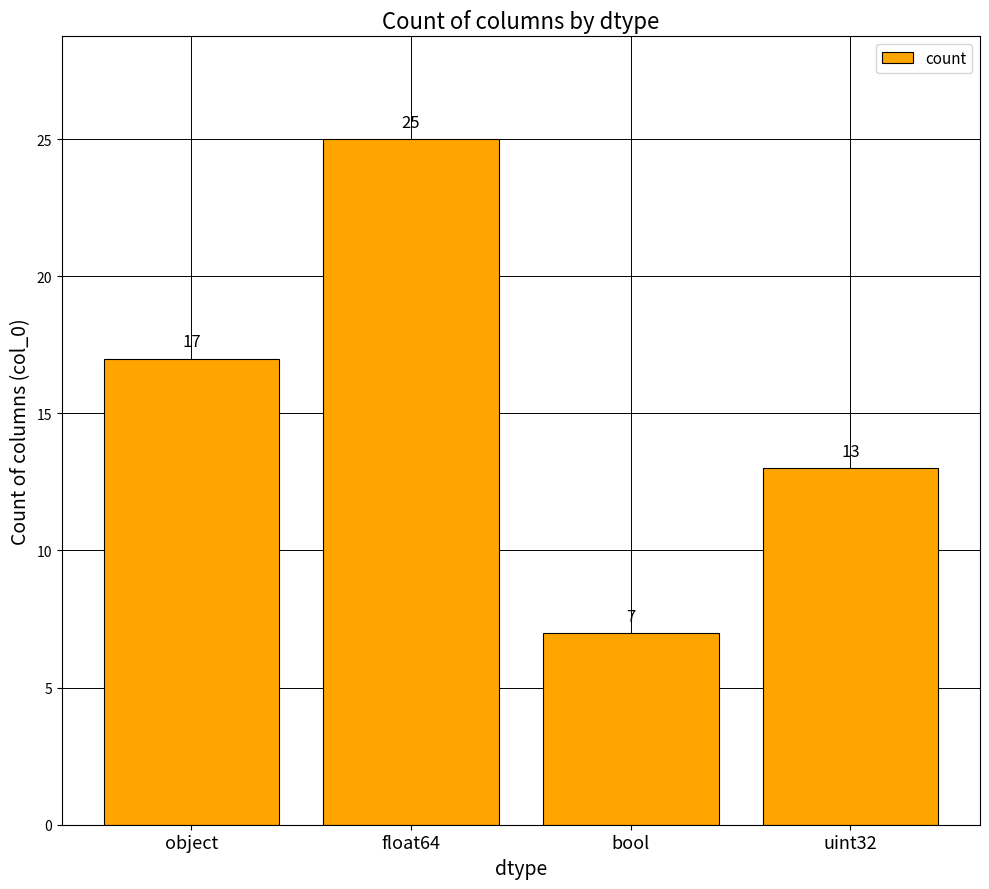

Is it true that the value at float64 is 5?

False